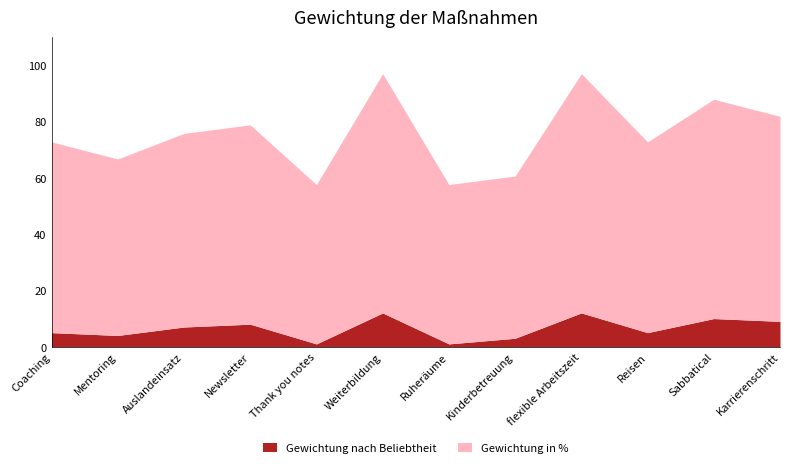

How many lines are shown in the chart?

2